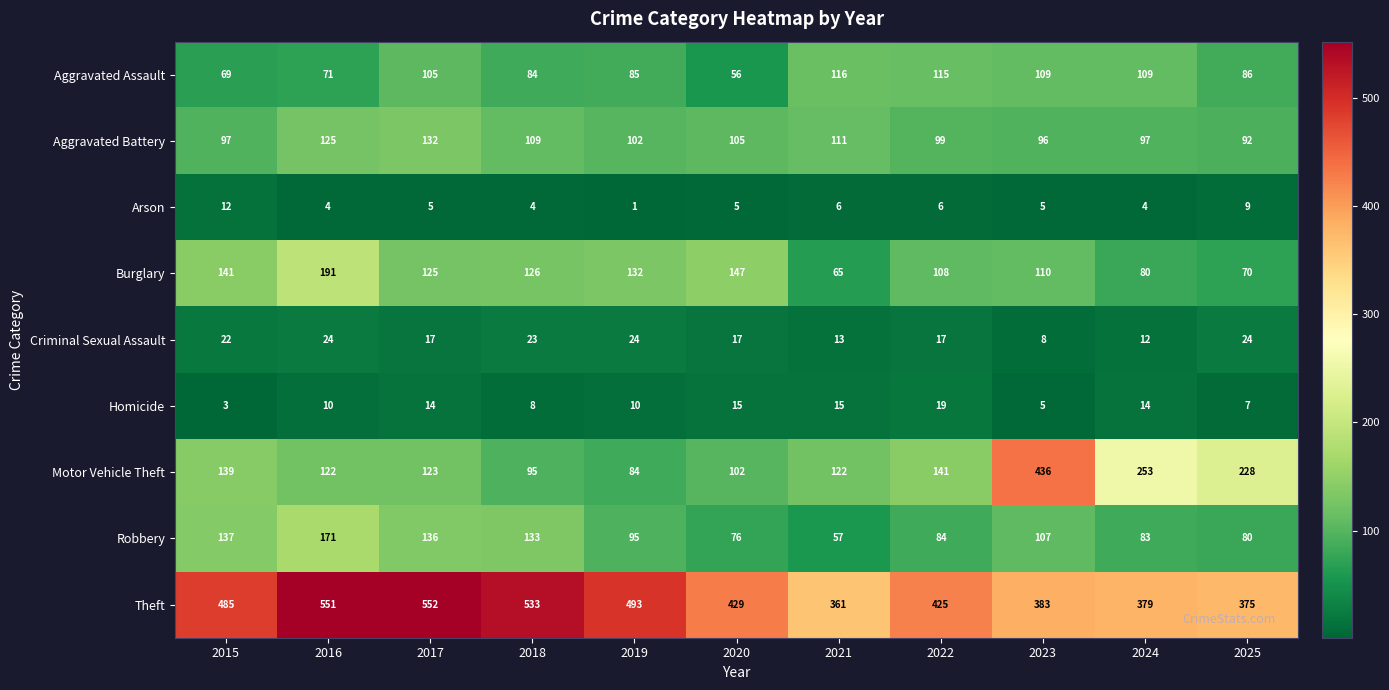

What is the difference between the maximum and minimum values in the Arson series?

11